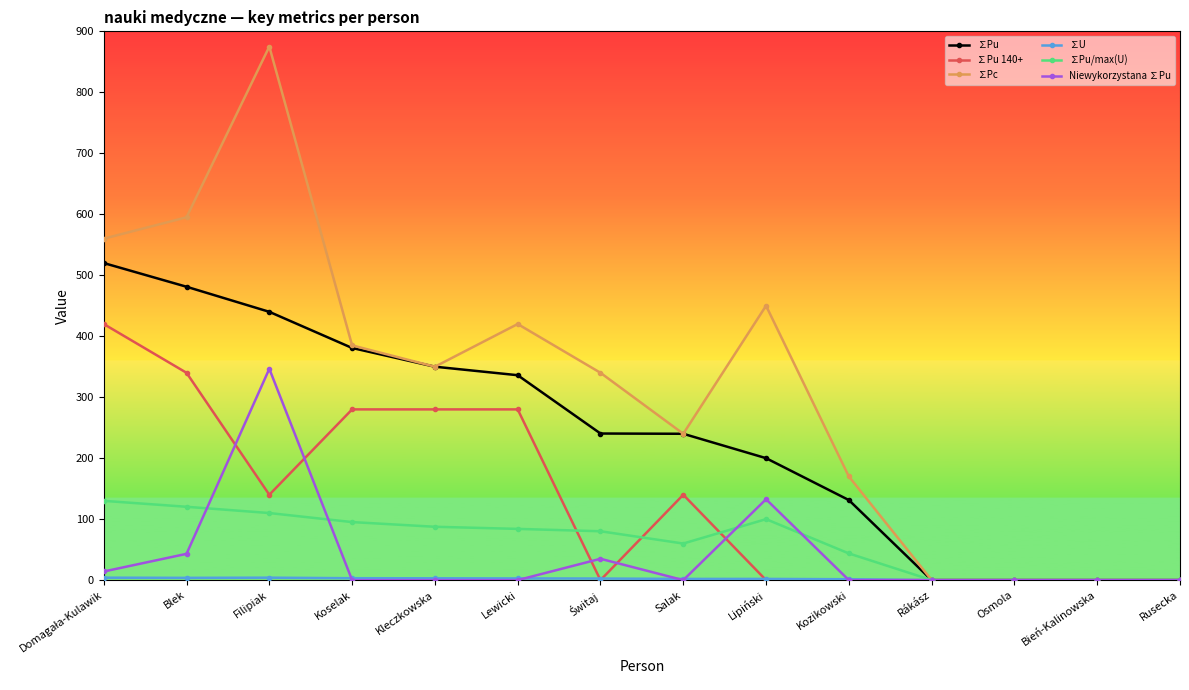

Which series has the widest spread of values?

∑Pc